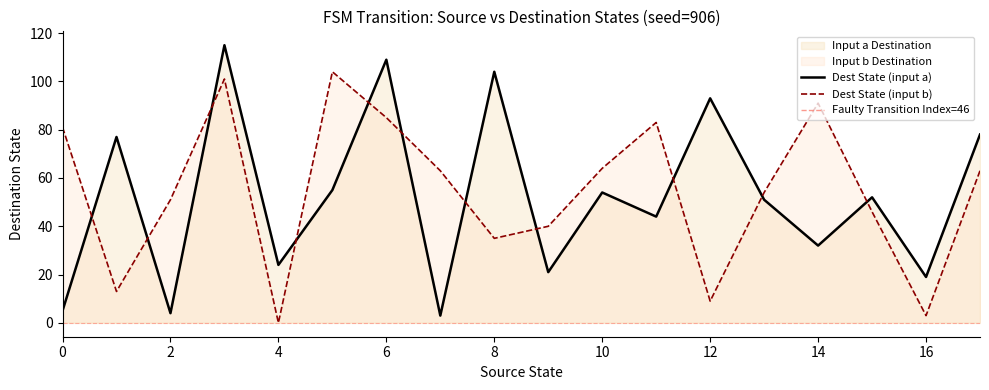

Is it true that Dest State (input b) equals 127 at 0?

False